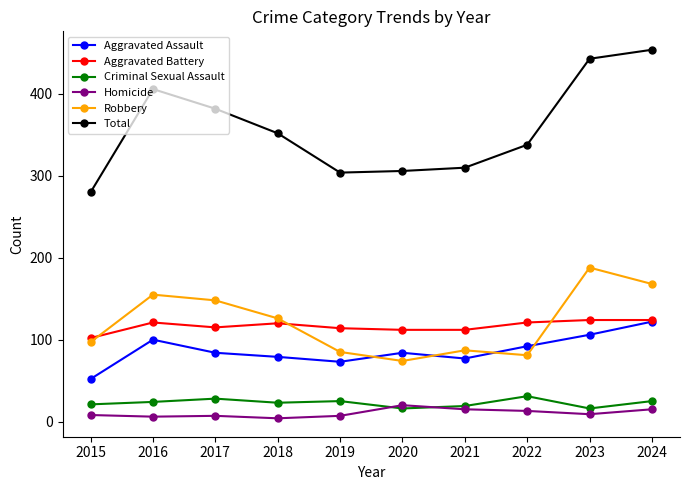

Does the chart have visible grid lines?

No